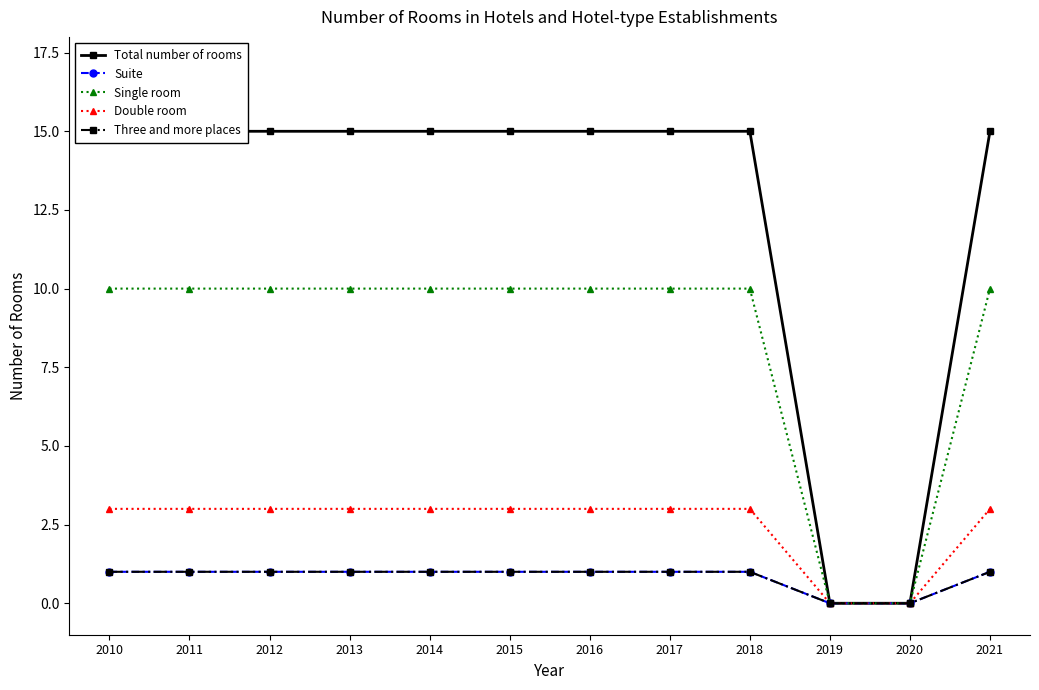

Reading right to left, list all the values displayed in this chart.

Total number of rooms: 15	0	0	15	15	15	15	15	15	15	15	15
Suite: 1	0	0	1	1	1	1	1	1	1	1	1
Single room: 10	0	0	10	10	10	10	10	10	10	10	10
Double room: 3	0	0	3	3	3	3	3	3	3	3	3
Three and more places: 1	0	0	1	1	1	1	1	1	1	1	1